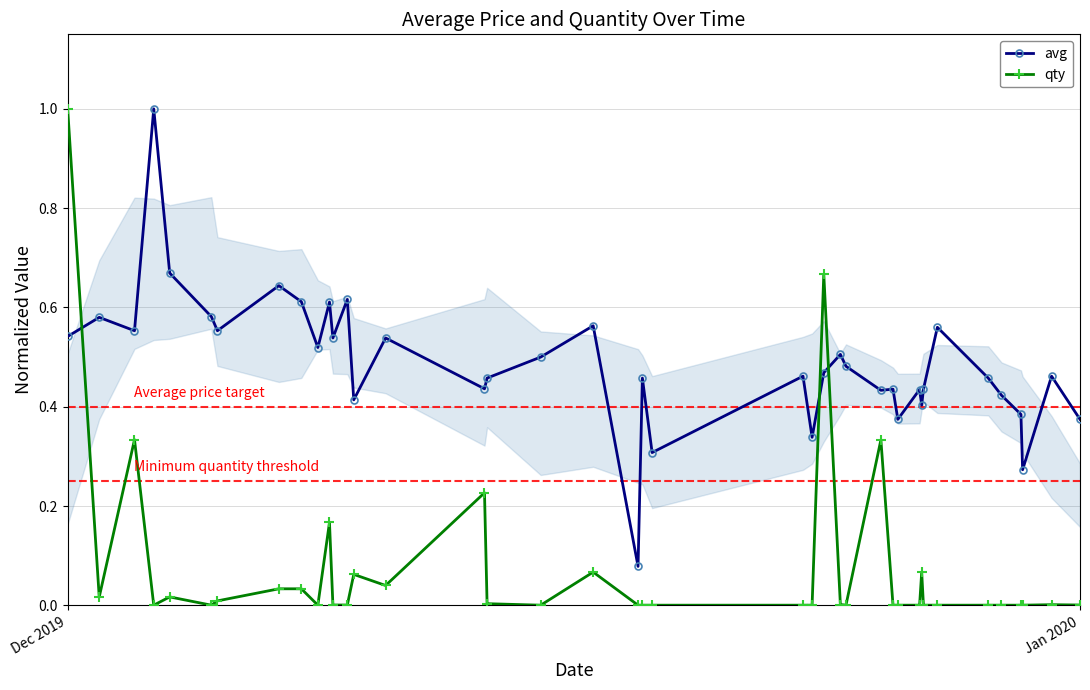

Does the chart display data point markers on the line(s)?

Yes